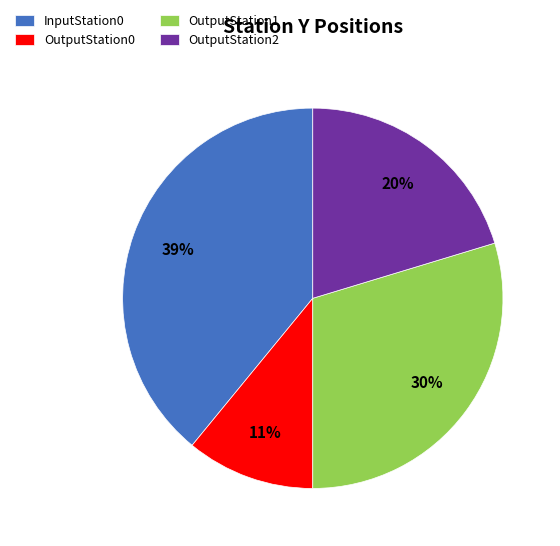

Approximately how many times larger is the value at OutputStation1 compared to OutputStation2?

1.5